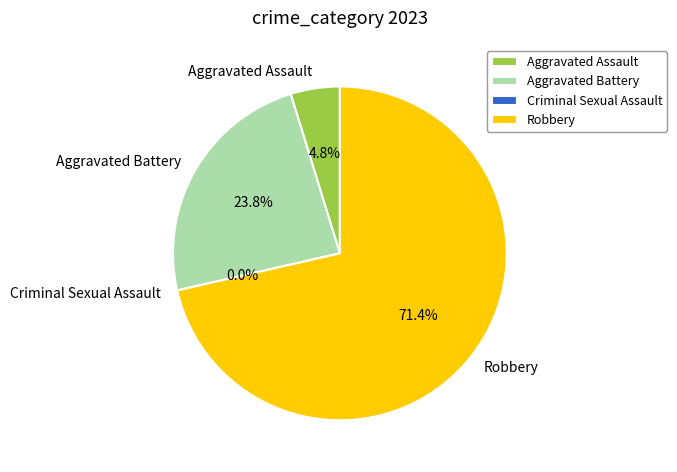

What is the smallest slice in the pie chart?

Criminal Sexual Assault